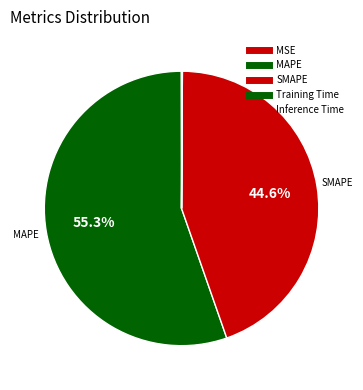

The MSE slice represents 1% of the pie. True or false?

False